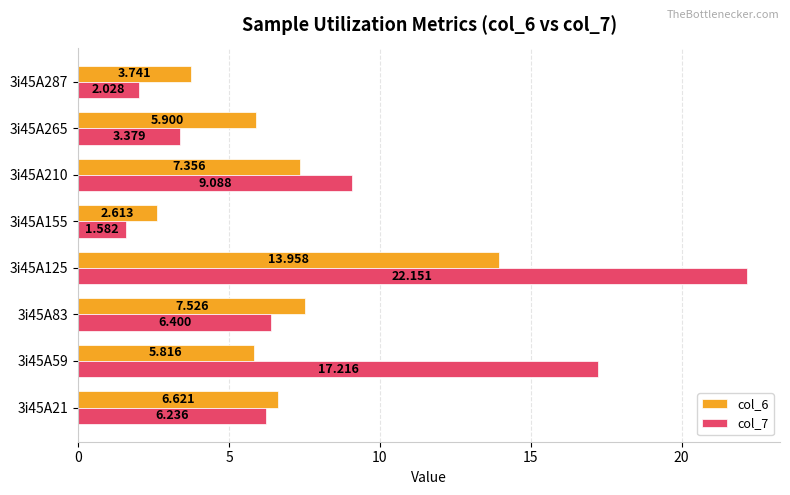

Is the value of col_7 at 3i45A59 greater than the value of col_6 at 3i45A265?

Yes